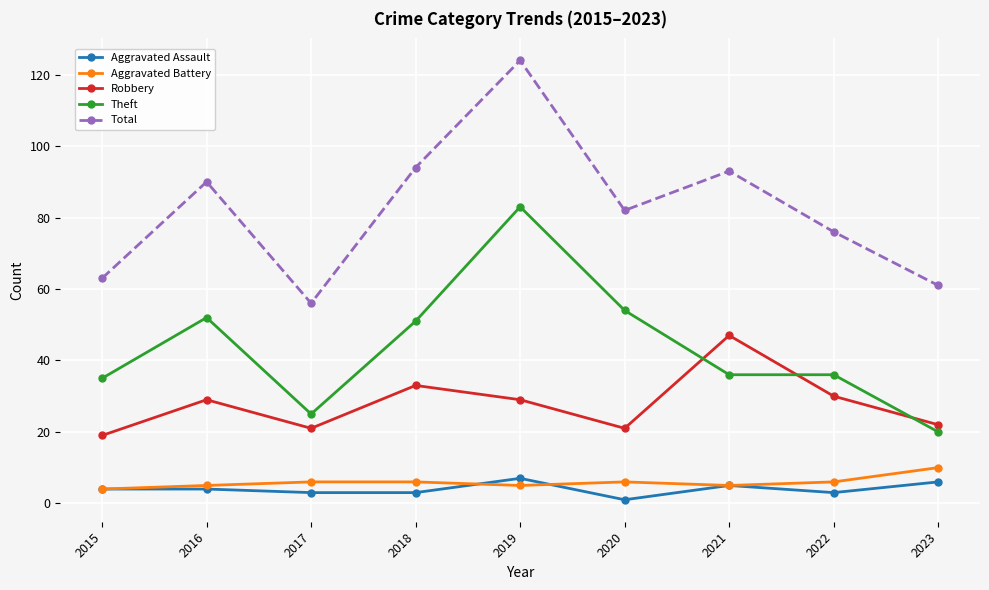

Is it true that Robbery equals 13 at 2018?

False